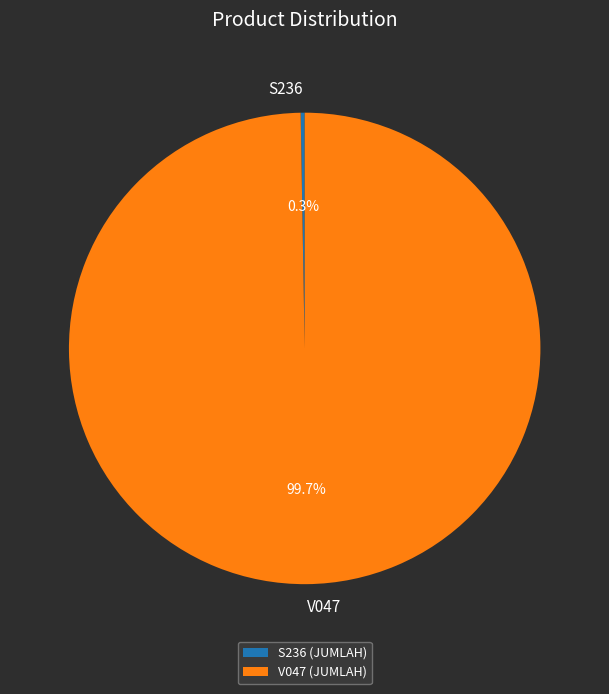

Which category has the biggest portion of the pie?

V047